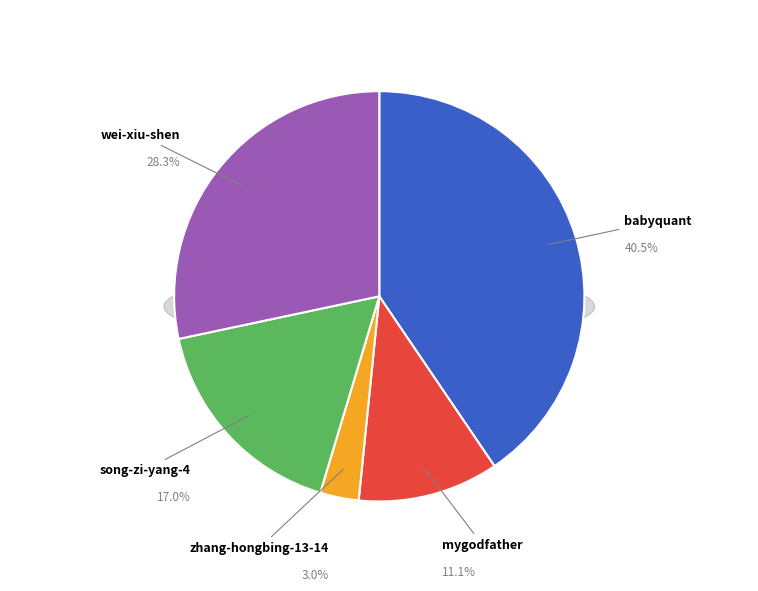

What is the largest slice in the pie chart?

babyquant